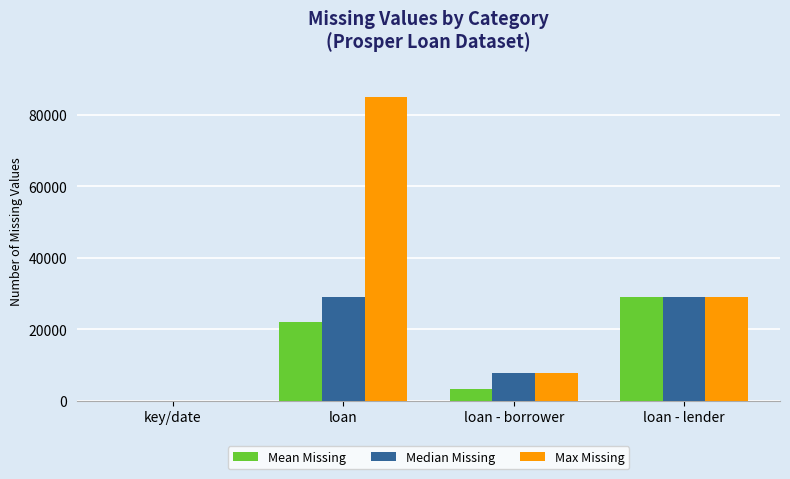

How many series are shown in this chart?

3